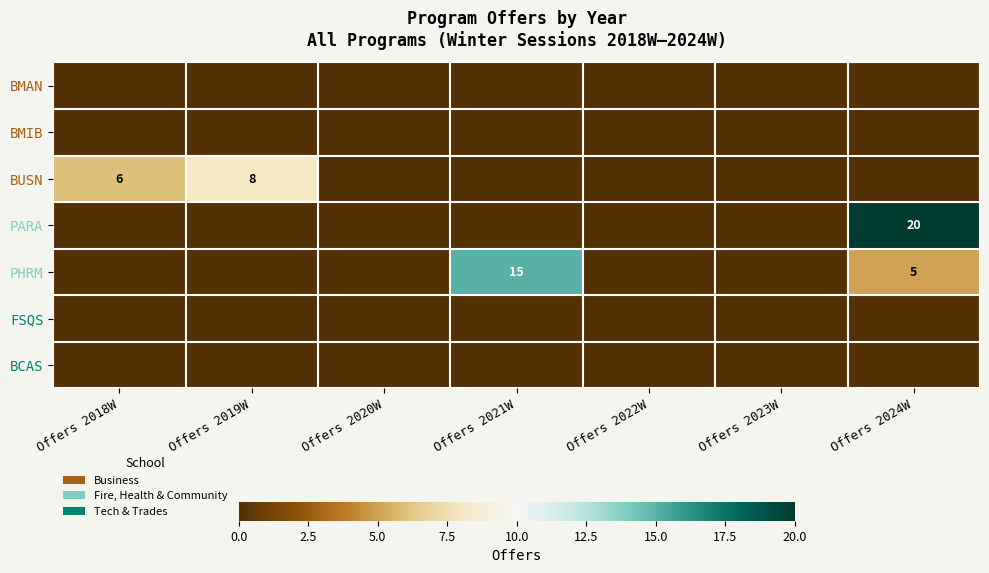

Between Offers 2018W and Offers 2023W, which is larger?

Offers 2018W